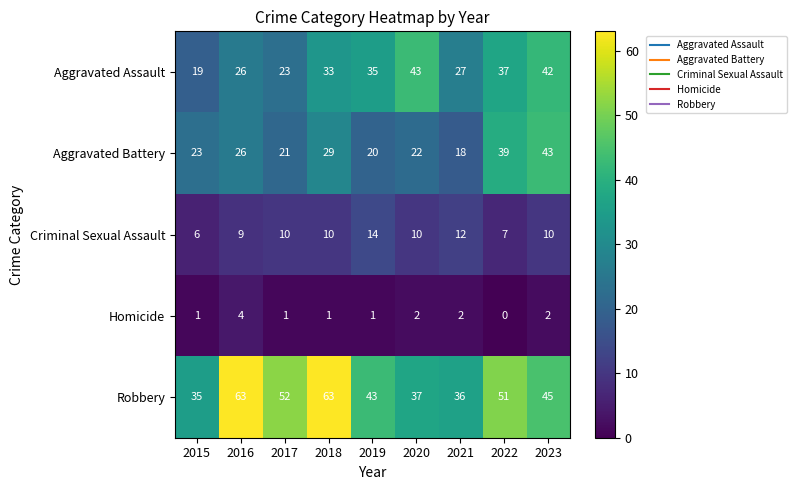

Is the value of Homicide at 2021 greater than the value of Aggravated Assault at 2015?

No